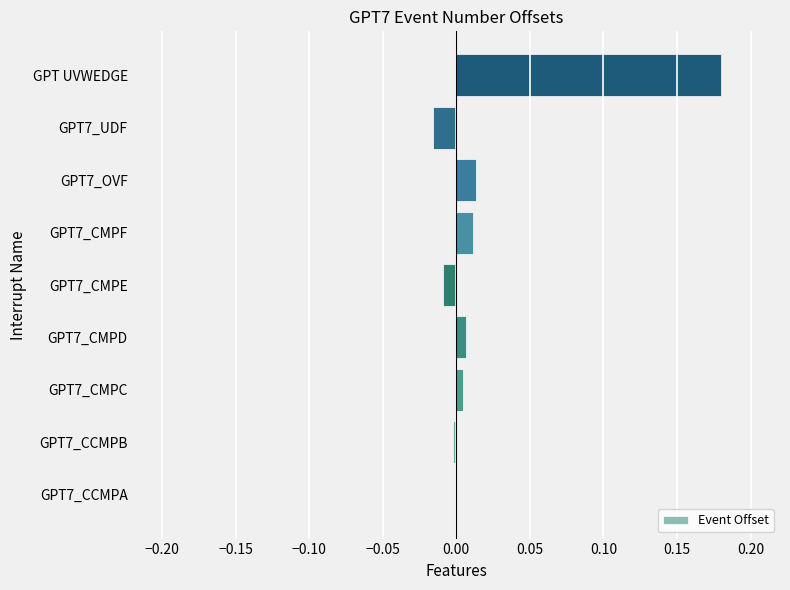

The value at GPT7_CCMPB is -0.0. True or false?

True